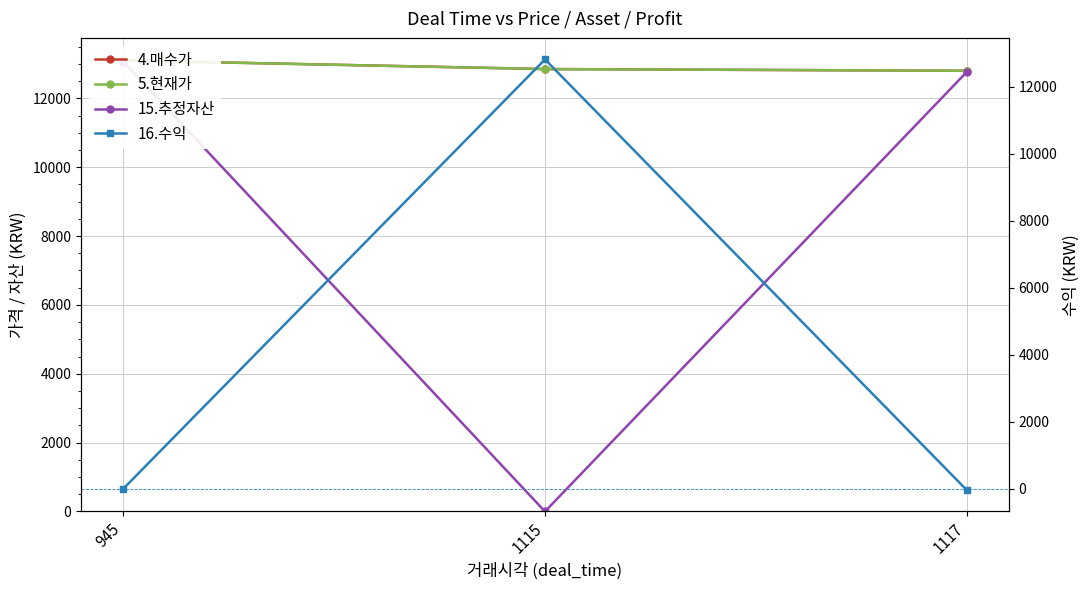

Which series changed the most between 1115 and 1117?

16.수익